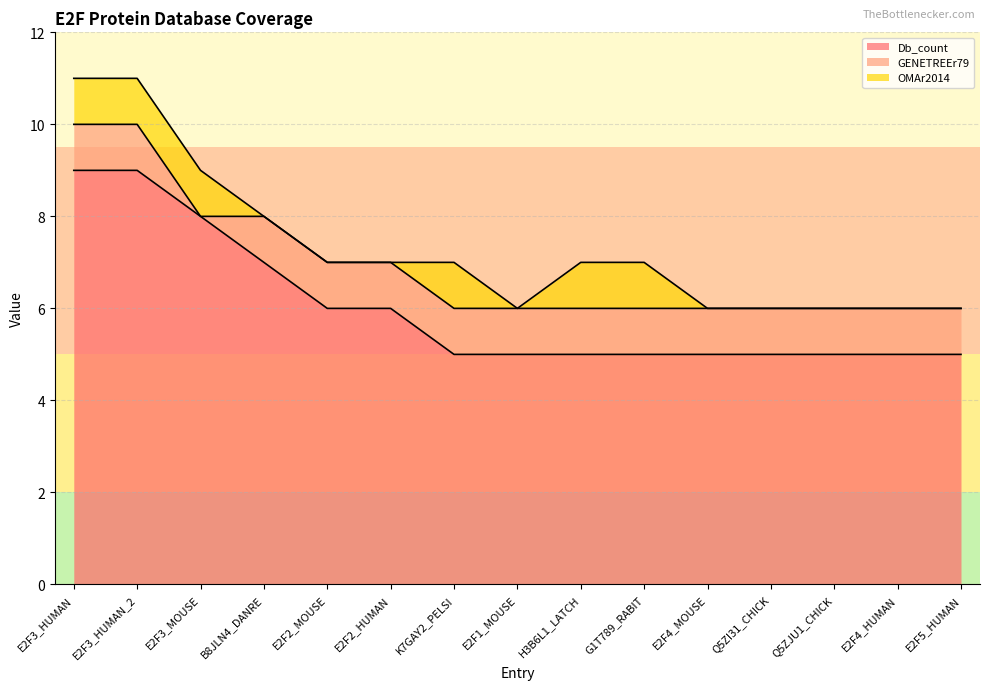

How many times do GENETREEr79 and OMAr2014 cross each other?

1